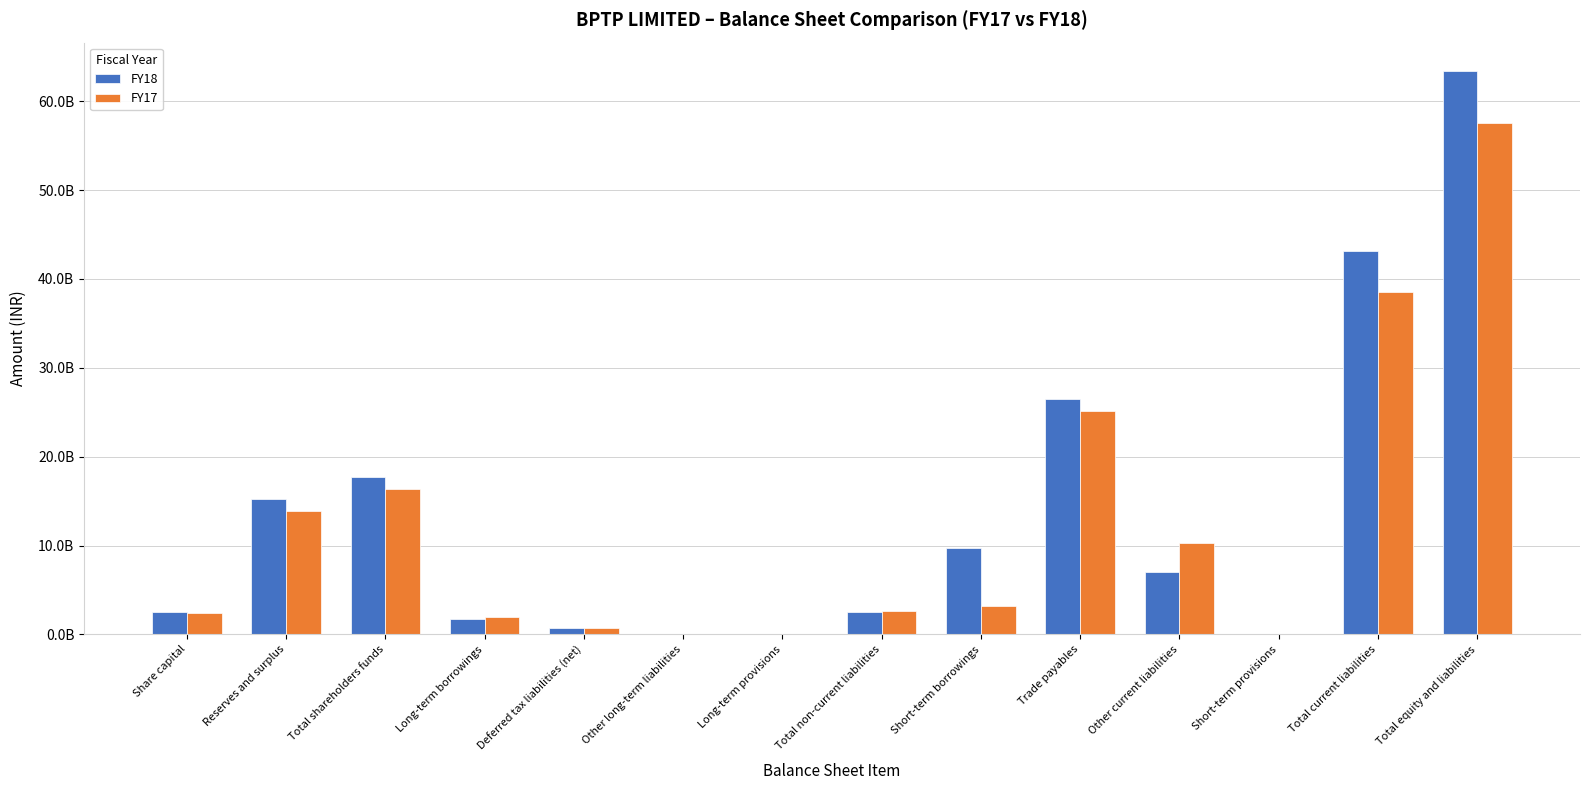

Reading right to left, extract all data points from this chart.

FY18: Total equity and liabilities=63431900000	Total current liabilities=43144010000	Short-term provisions=10960000	Other current liabilities=7009090000	Trade payables=26451390000	Short-term borrowings=9672570000	Total non-current liabilities=2575550000	Long-term provisions=58290000	Other long-term liabilities=7720000	Deferred tax liabilities (net)=770320000	Long-term borrowings=1739220000	Total shareholders funds=17712340000	Reserves and surplus=15196180000	Share capital=2516160000
FY17: Total equity and liabilities=57565670000	Total current liabilities=38519900000	Short-term provisions=9210000	Other current liabilities=10251910000	Trade payables=25088680000	Short-term borrowings=3170100000	Total non-current liabilities=2656950000	Long-term provisions=48700000	Other long-term liabilities=6560000	Deferred tax liabilities (net)=678270000	Long-term borrowings=1923420000	Total shareholders funds=16388820000	Reserves and surplus=13925660000	Share capital=2463160000